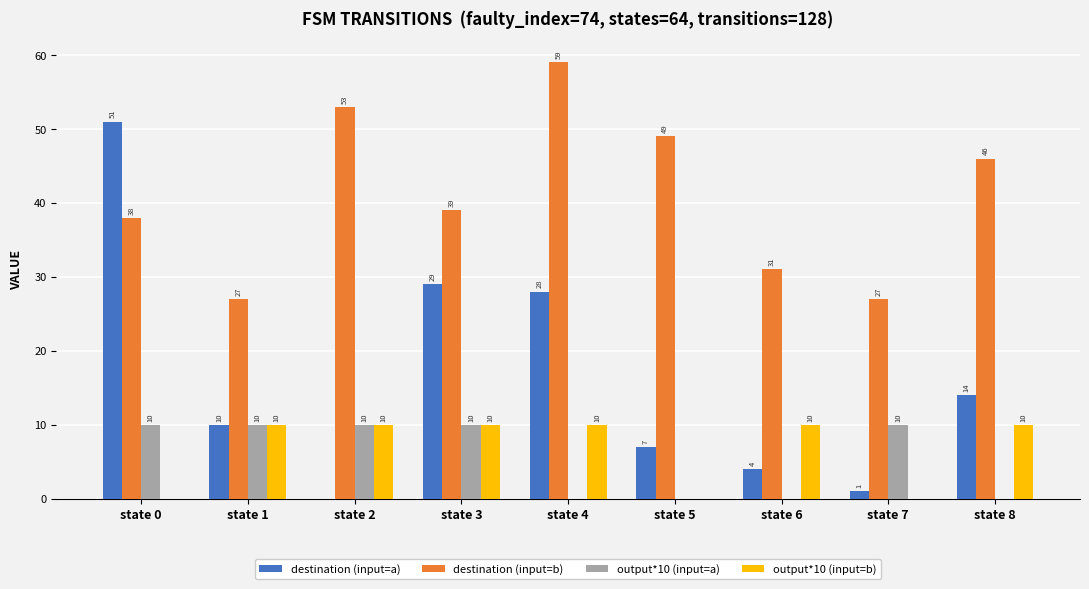

What is the average value of the destination (input=b) series?

41